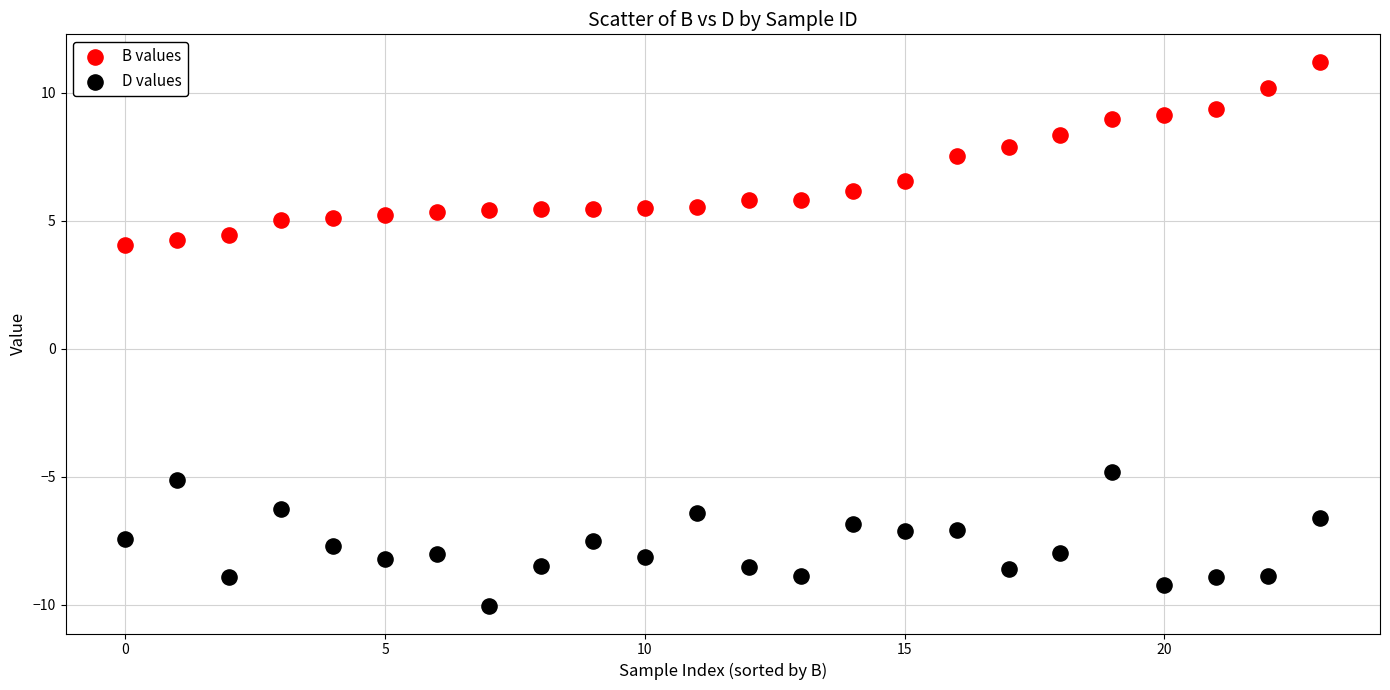

Which series has the largest Y range (max minus min)?

B values